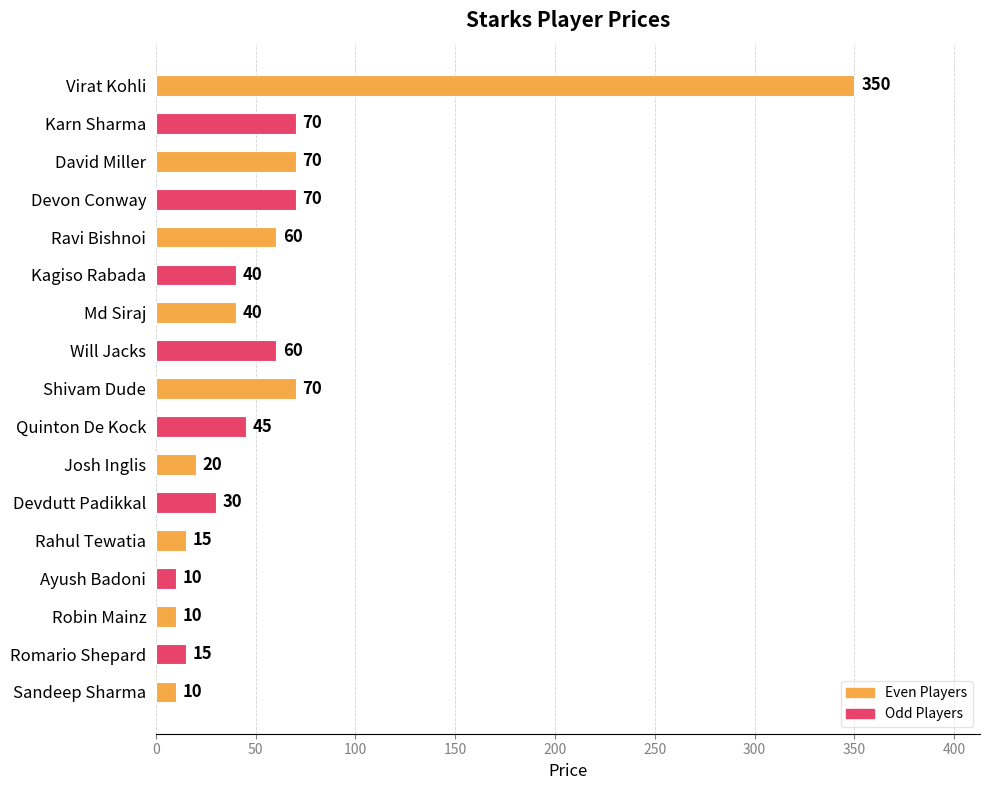

What is the label of the 9th bar from the bottom?

Shivam Dude